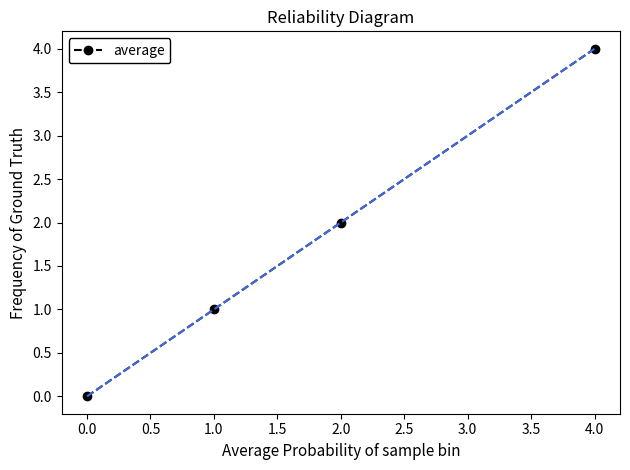

Count the number of categories in the chart.

4